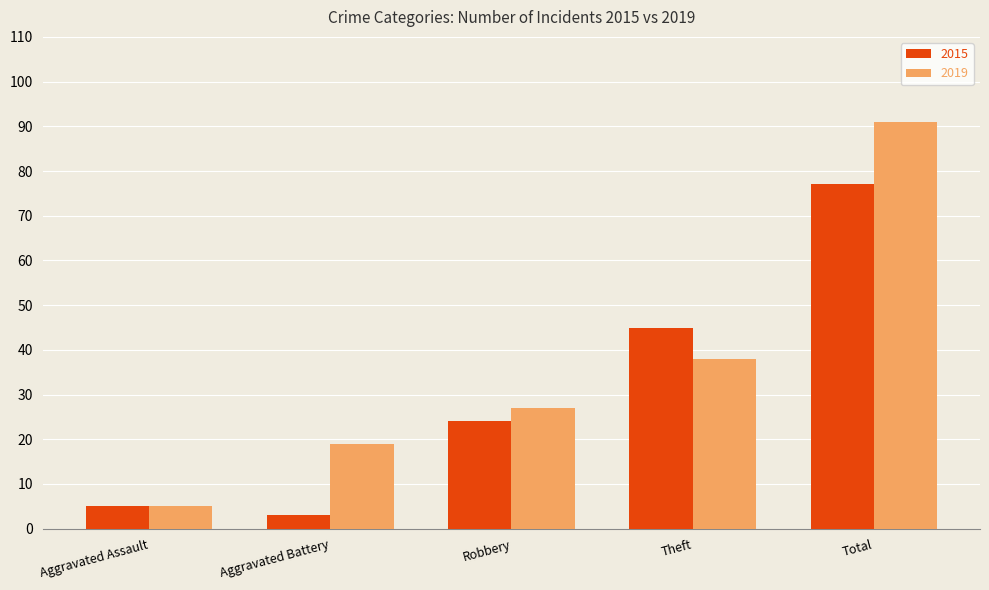

At how many categories does at least one series exceed 80?

1